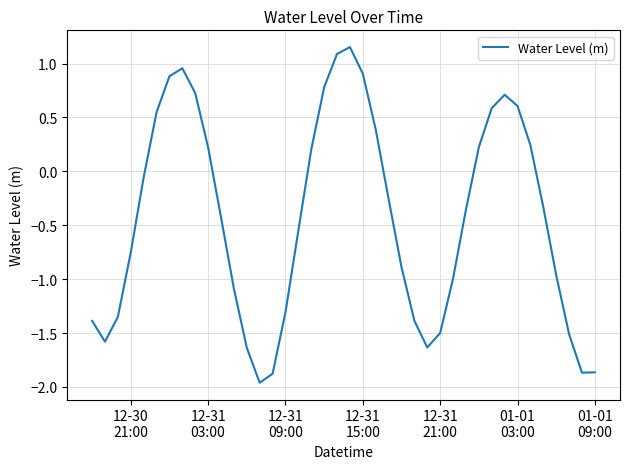

True or false: the data has more than 2 interior local peaks.

True